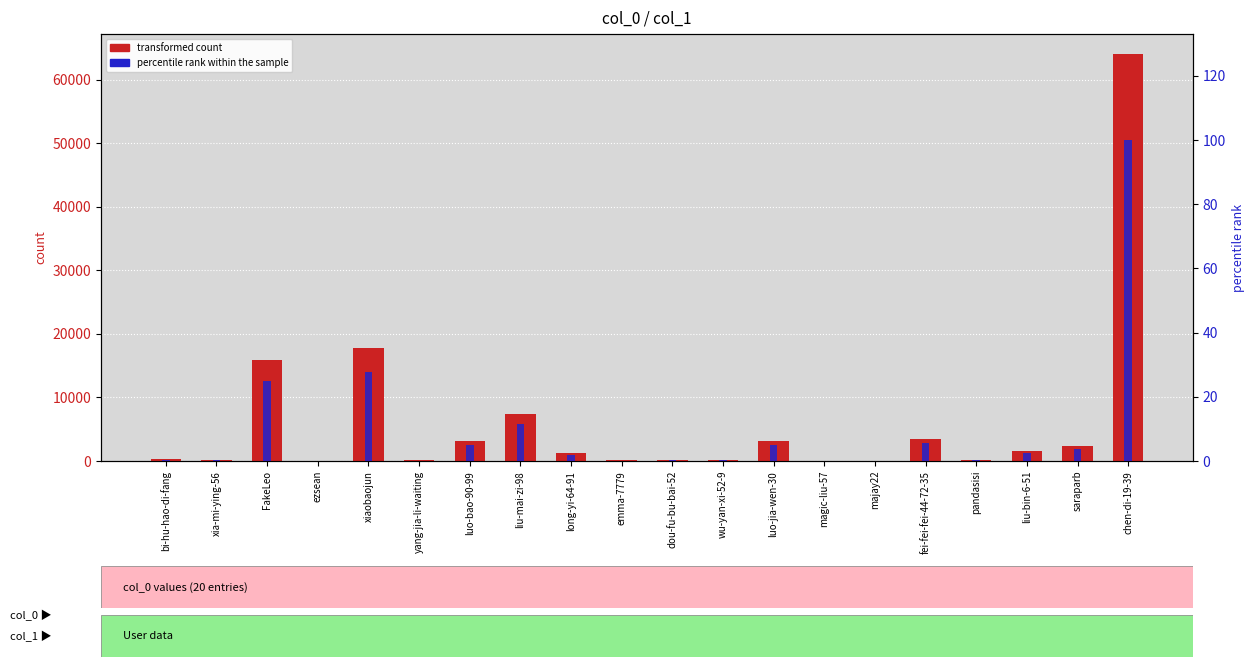

Rank the series by their maximum value, from lowest to highest.

percentile rank within the sample, transformed count